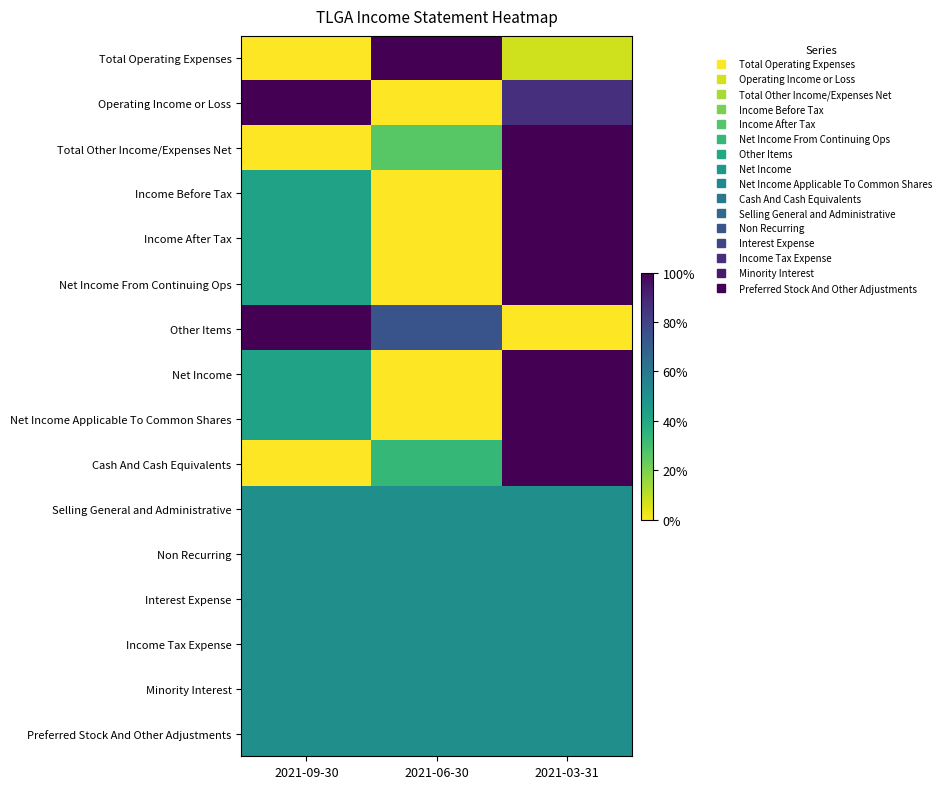

Which label corresponds to the largest value in the chart?

2021-06-30